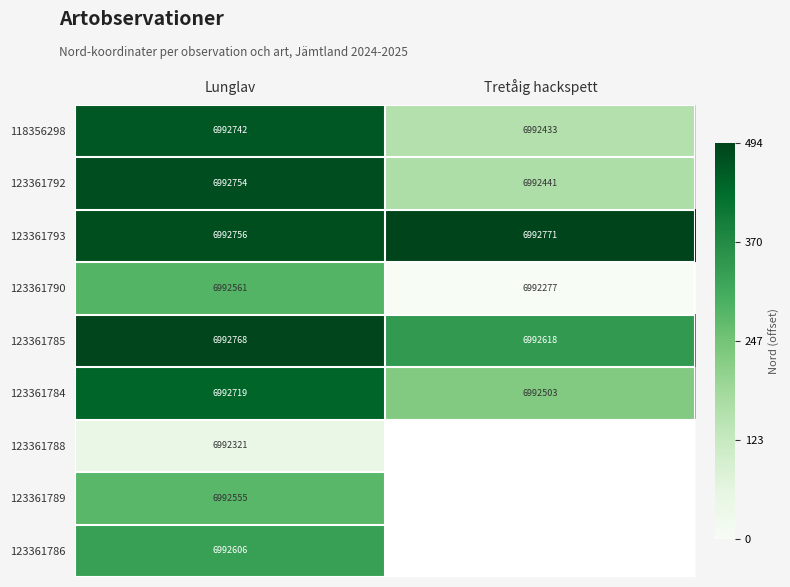

At which label does 123361785 reach its peak?

Lunglav